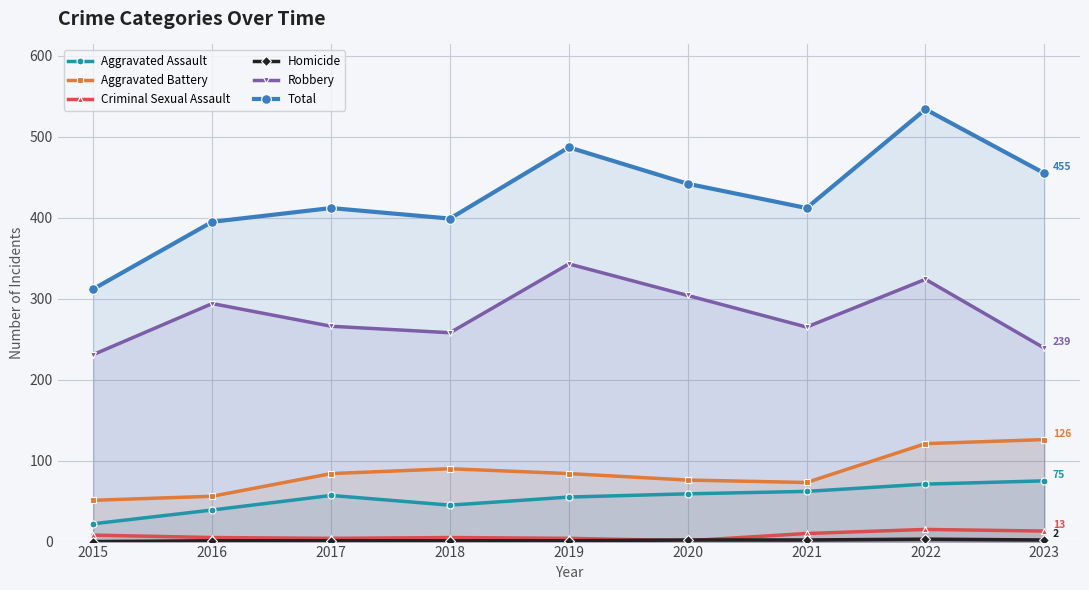

True or false: Homicide and Robbery cross at least once.

False